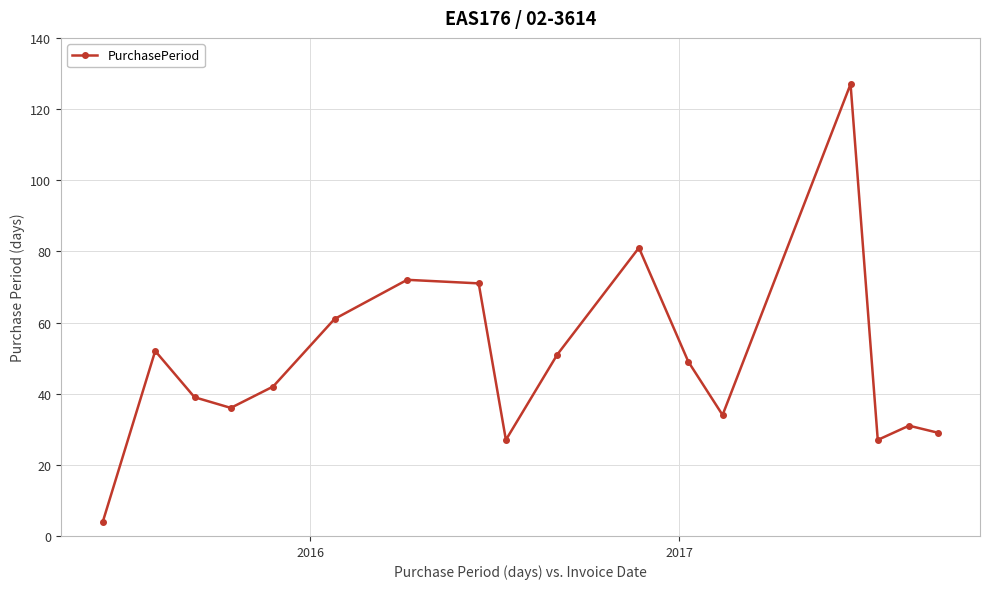

What is the value of the 1st point from the left?

4